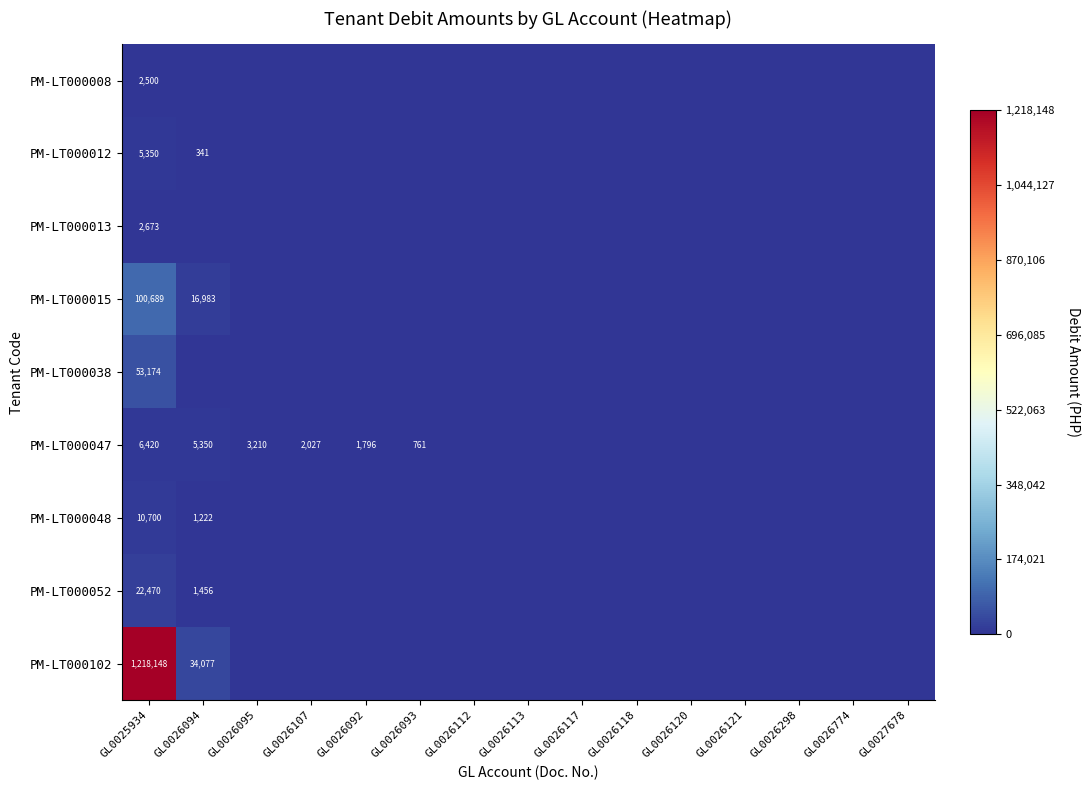

True or false: PM-LT000015 has a value of 61547 at GL0025934.

False